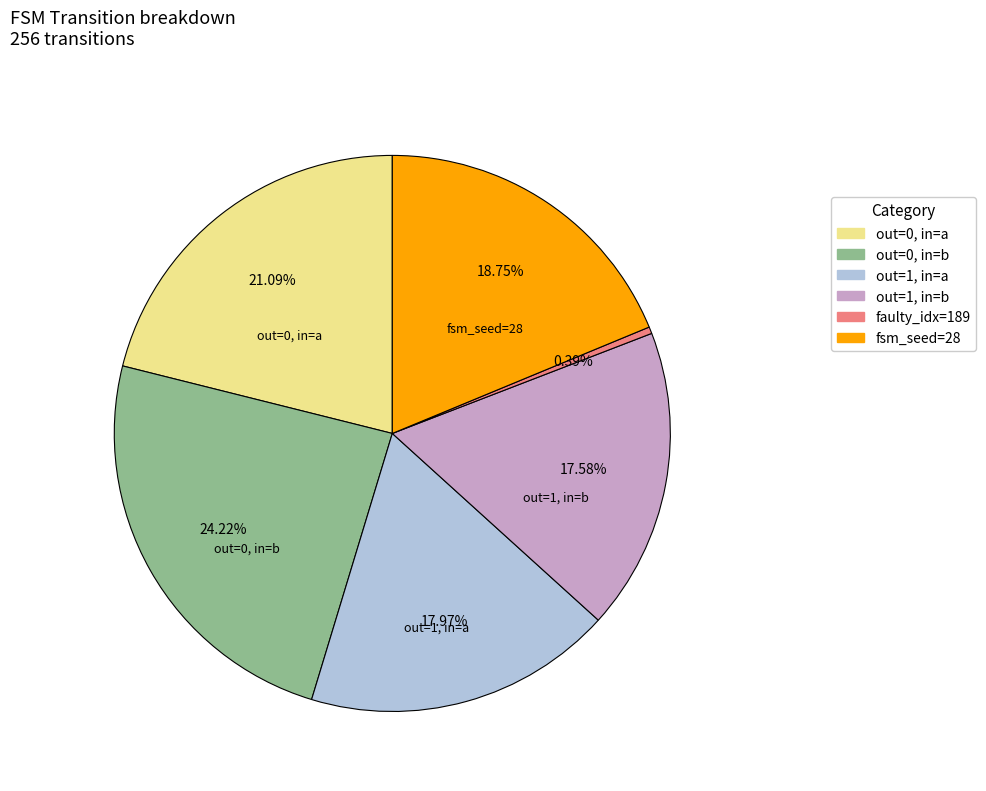

Does any single category account for the majority?

No